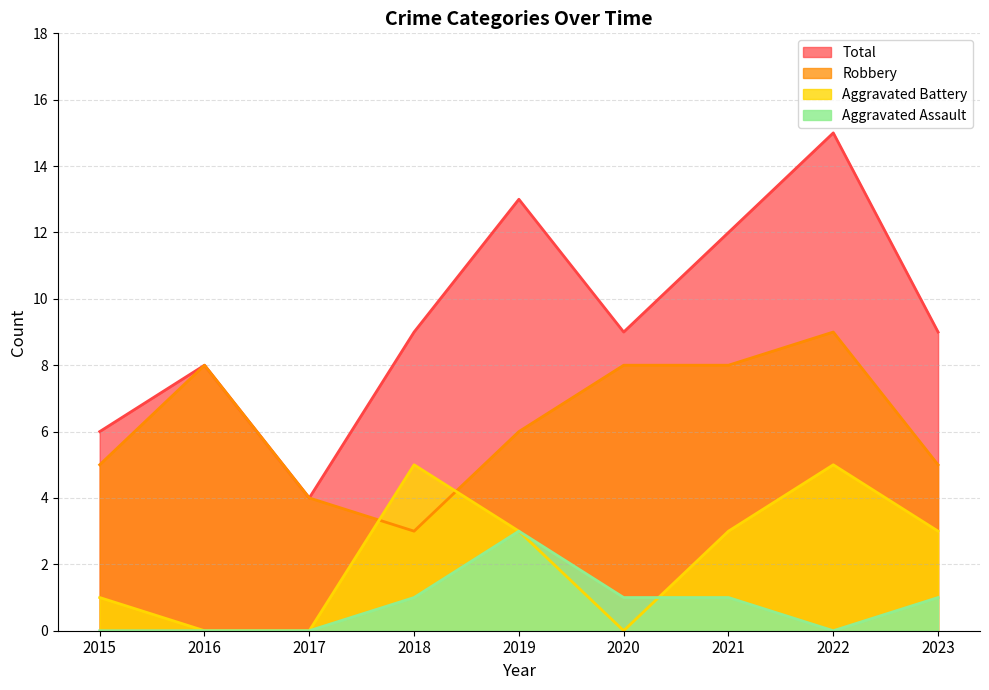

What is the approximate value of Robbery at 2019?

6